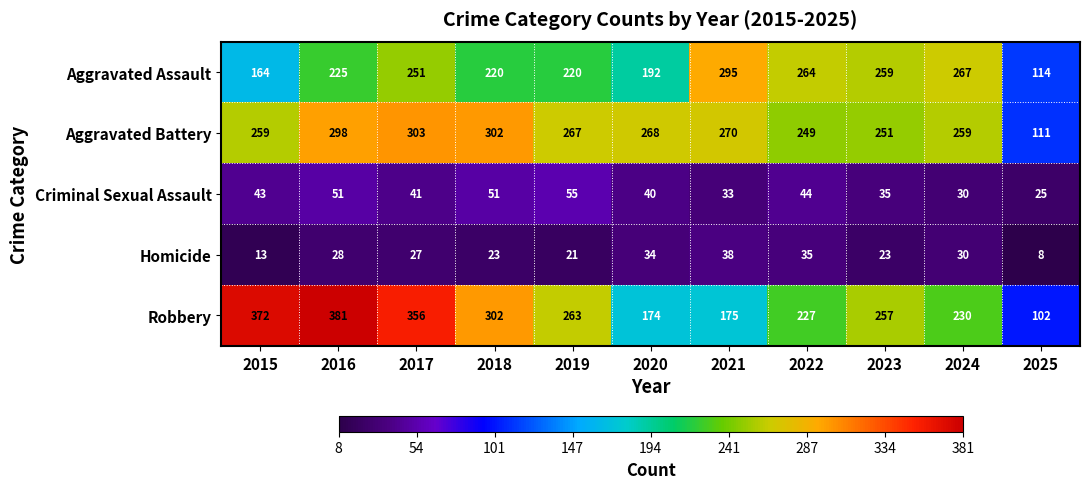

The Homicide series shows 34 at 2023. True or false?

False